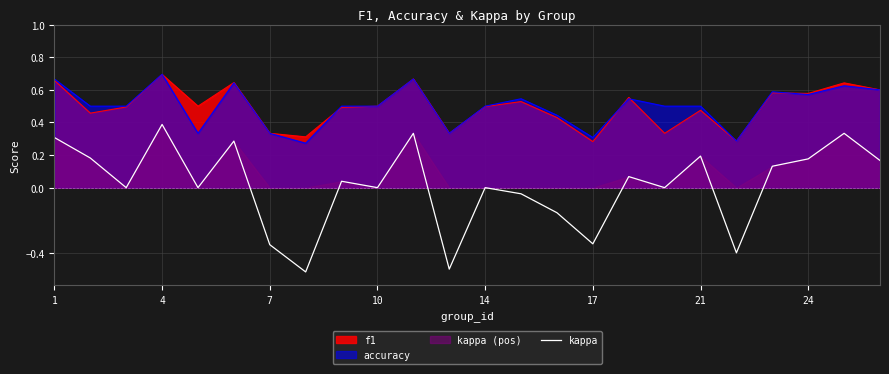

How many data points are less than 0?

7